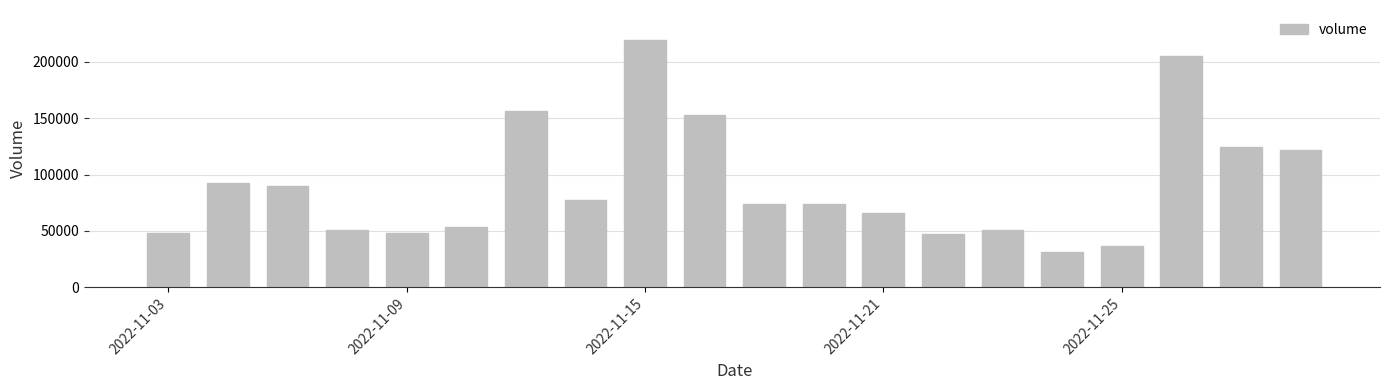

Does the chart contain any negative values?

No